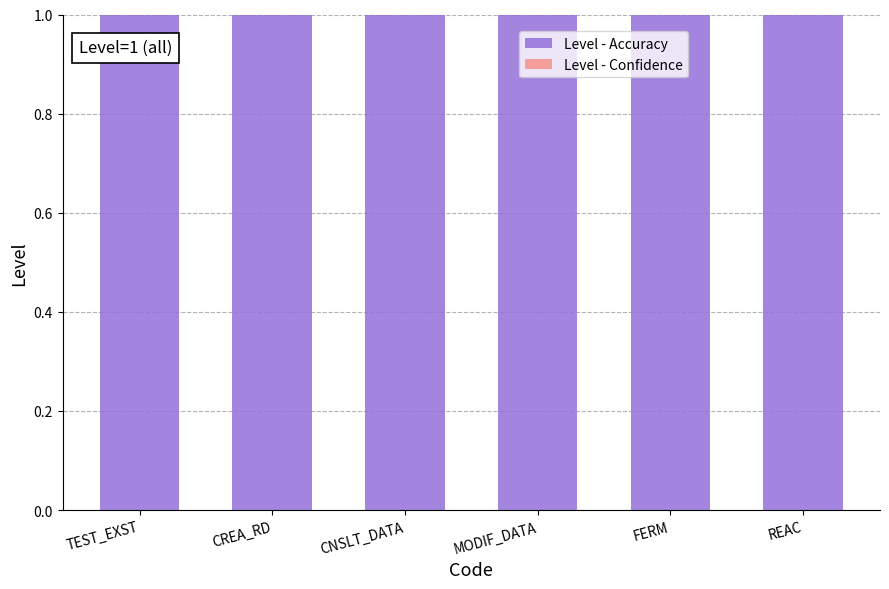

List the series in order of their overall mean, highest first.

Level - Accuracy, Level - Confidence